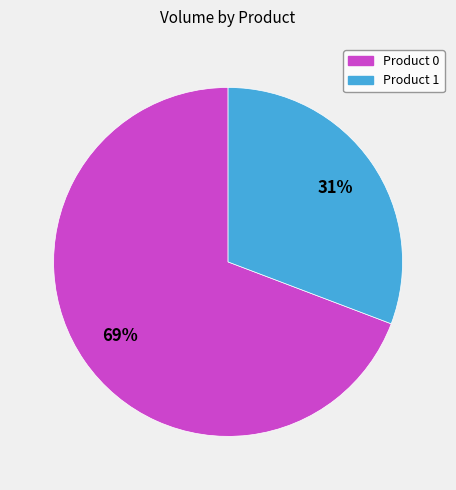

What is the smallest slice in the pie chart?

Product 1